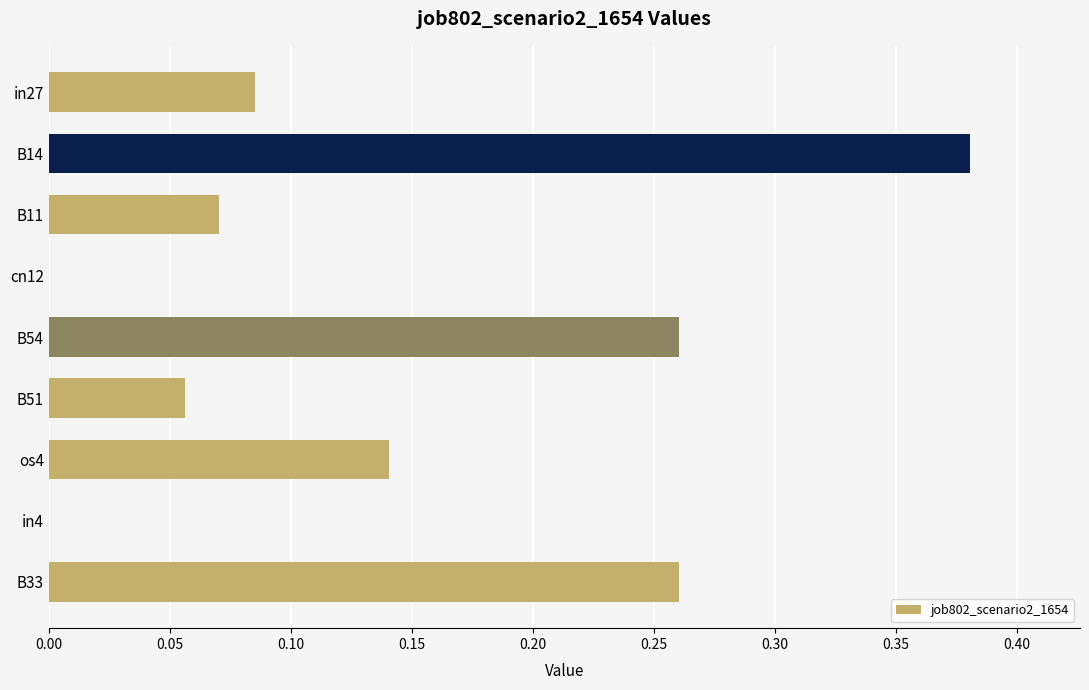

Which has a higher value, in4 or os4?

os4